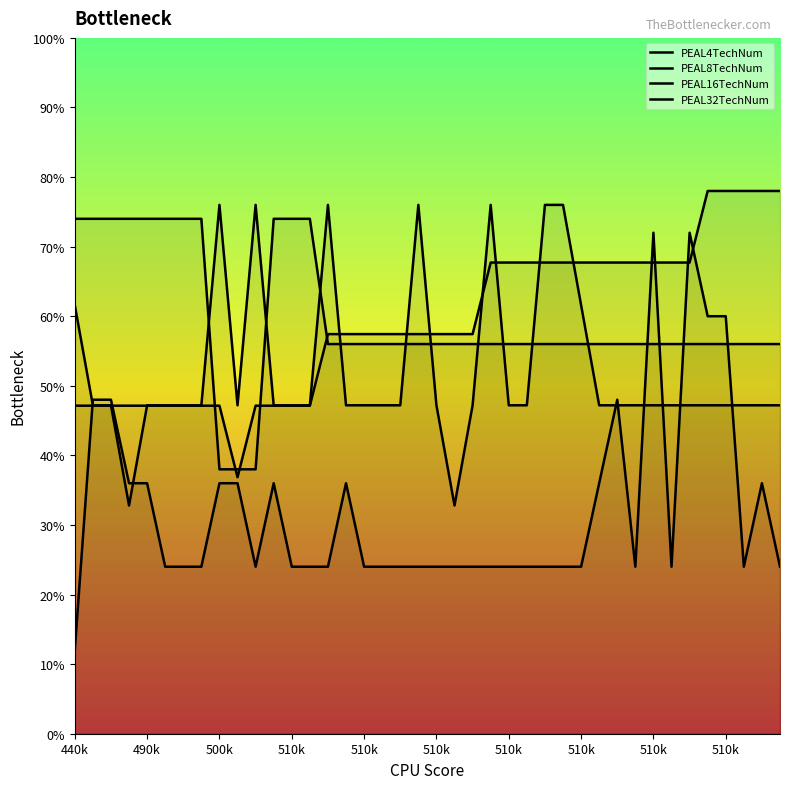

What is the spread (max minus min) of values at 25?

43.7